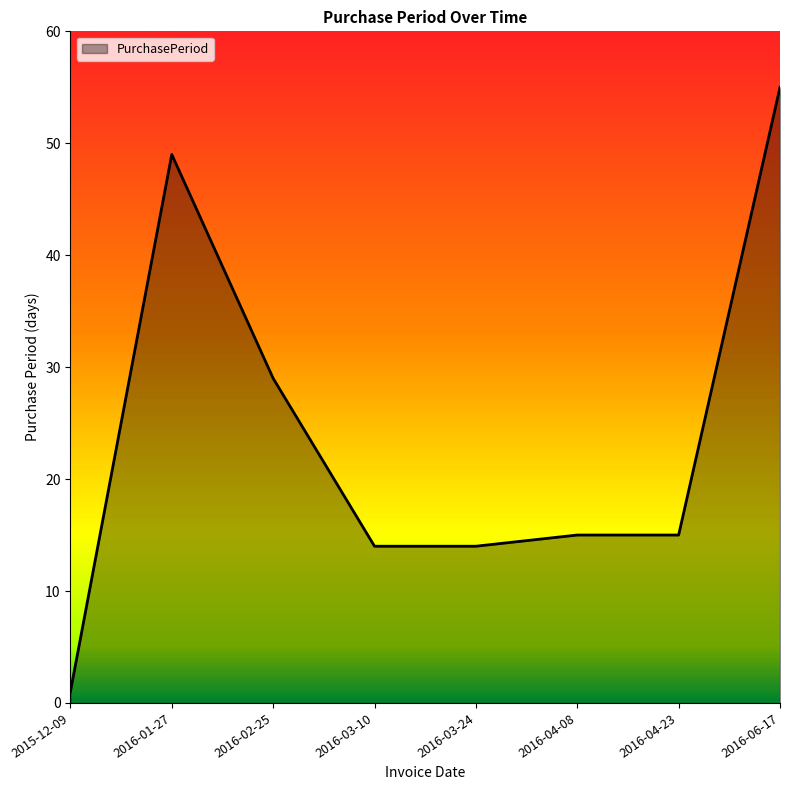

What is the average value?

24